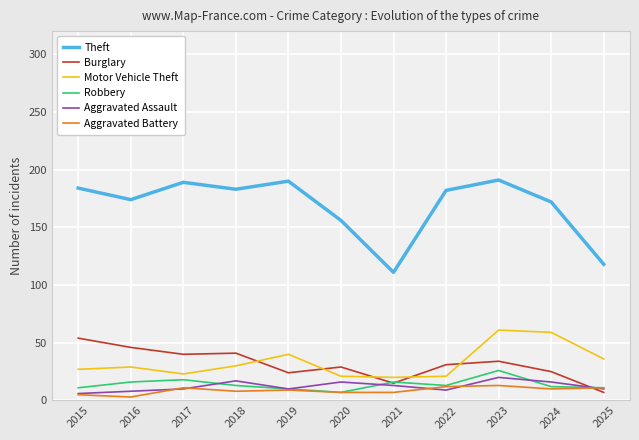

Does the chart have visible grid lines?

Yes